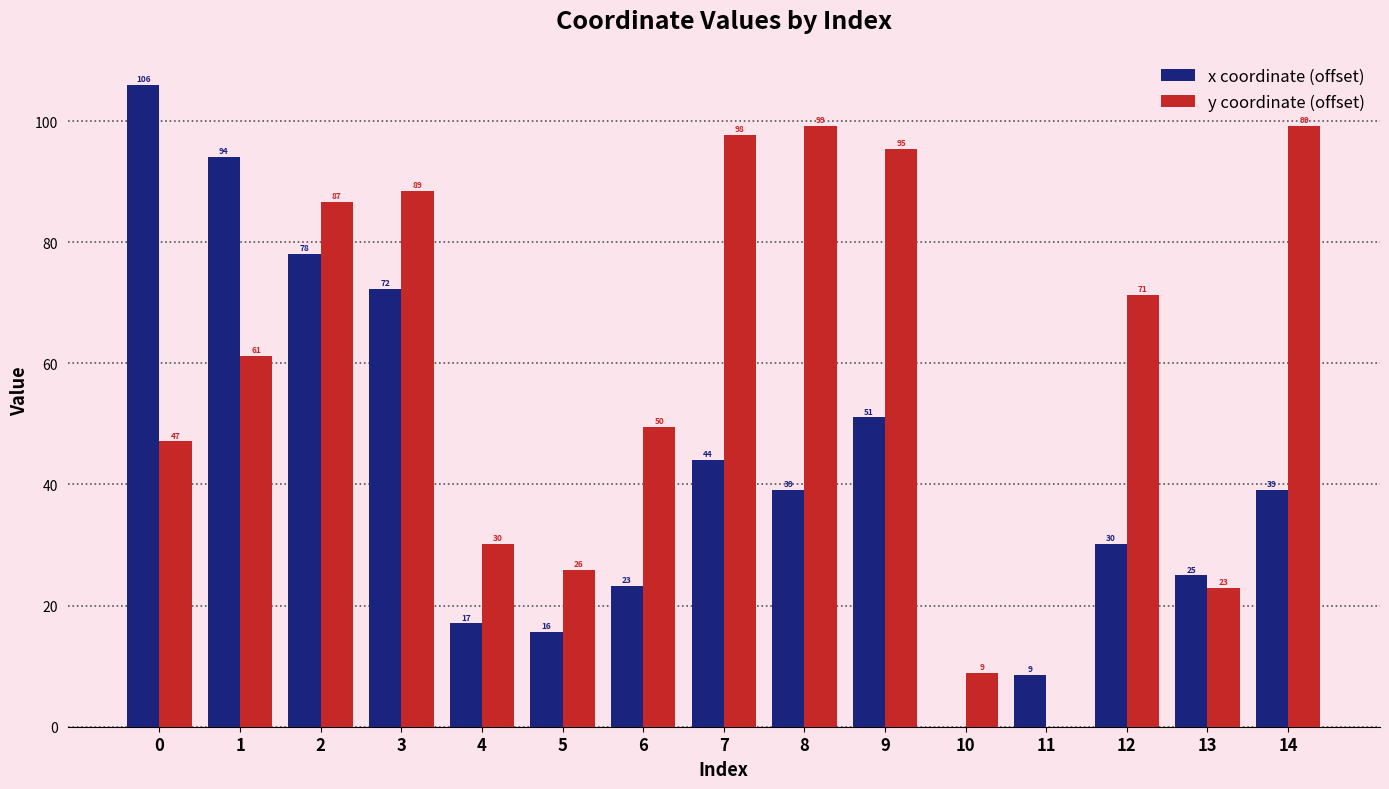

Count the number of categories in the chart.

15